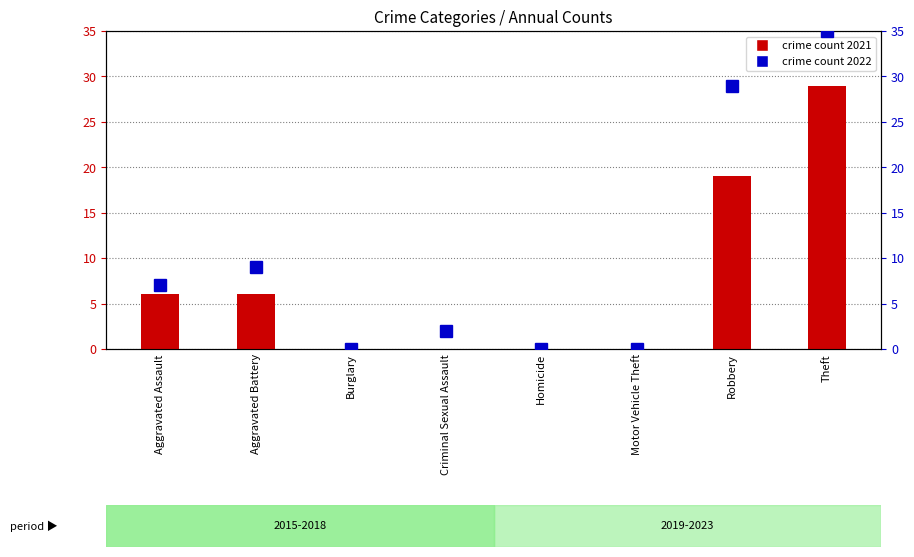

What is the sum of the count 2021 values at Burglary and Robbery?

19